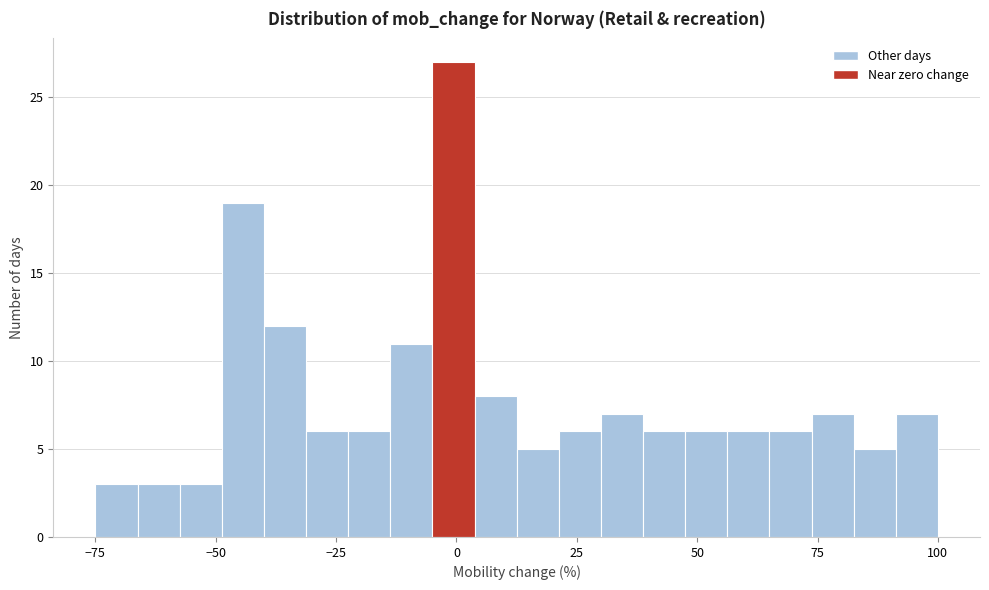

Read against the x-axis, roughly where is the centre of the tallest bar?

0